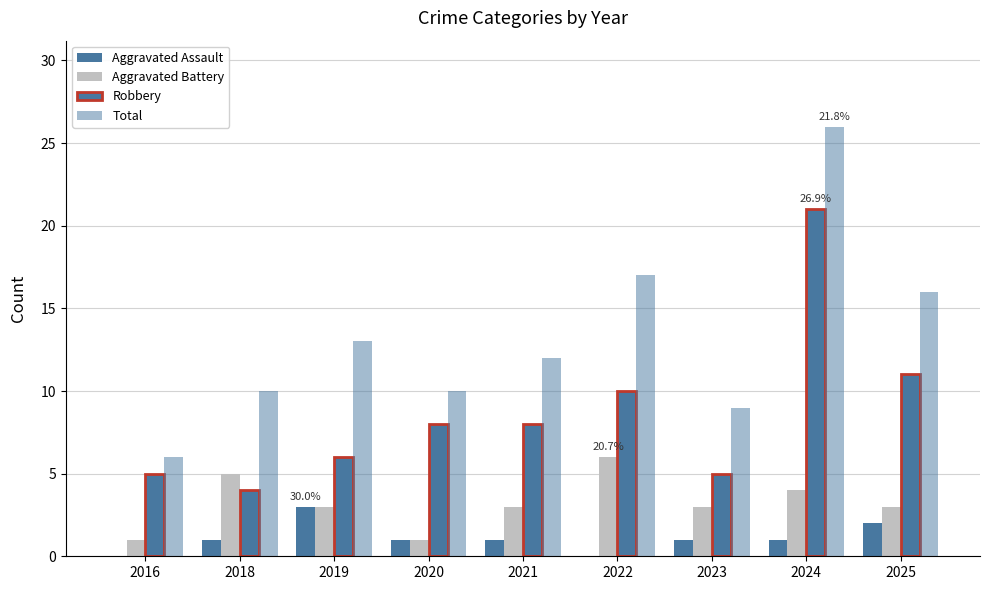

At which category does the chart reach its peak across all series?

2024